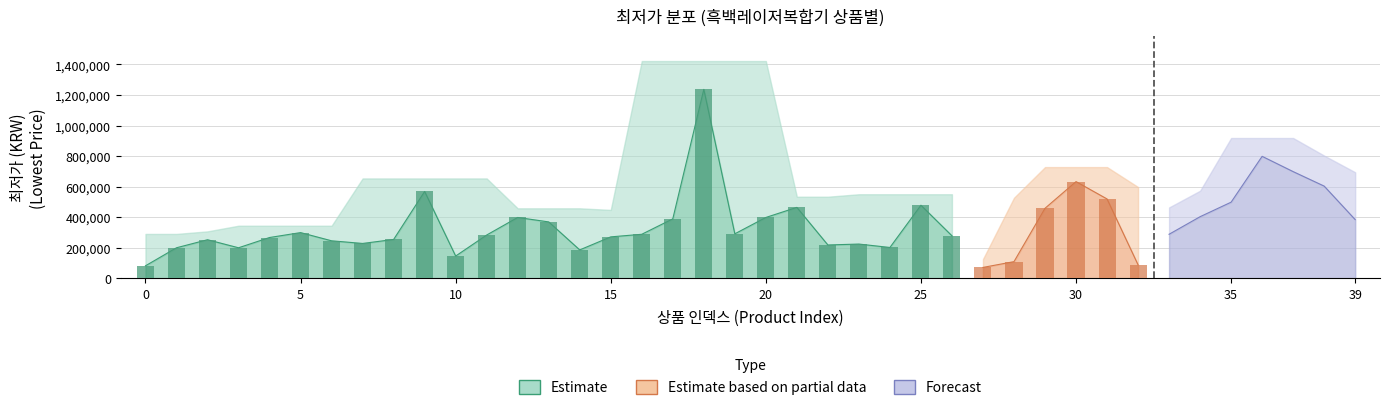

List the labels in order of value, largest first.

18, 36, 37, 30, 38, 9, 31, 35, 25, 21, 29, 34, 12, 20, 17, 39, 13, 5, 19, 16, 33, 11, 26, 15, 4, 8, 2, 6, 7, 23, 22, 24, 1, 3, 14, 10, 28, 32, 0, 27